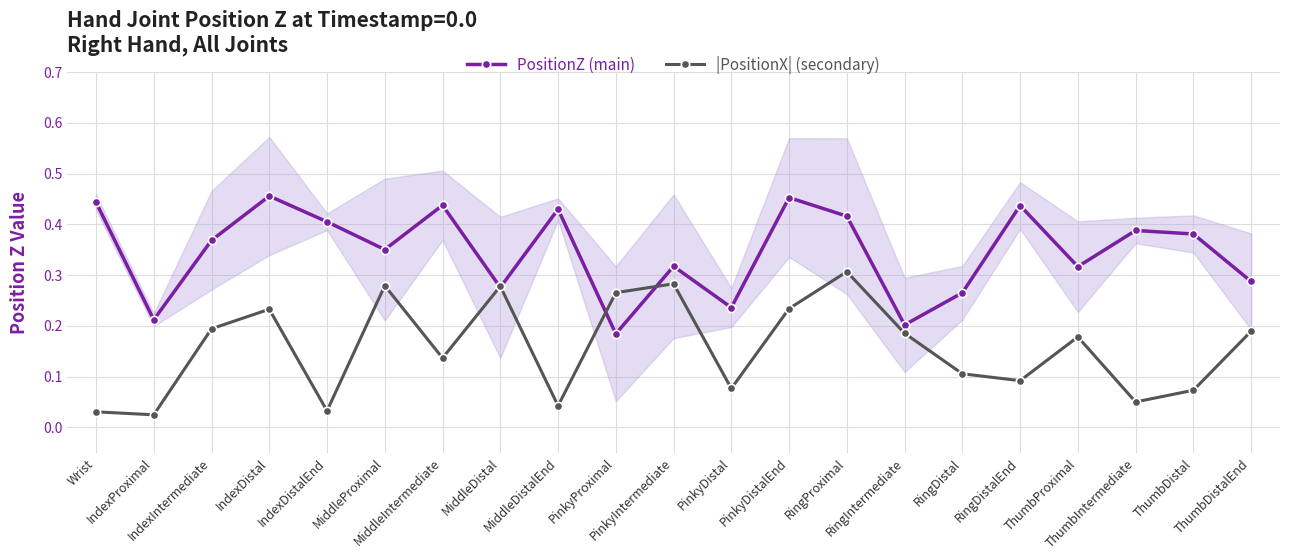

Read the |PositionX| (secondary) value at MiddleDistal.

0.3